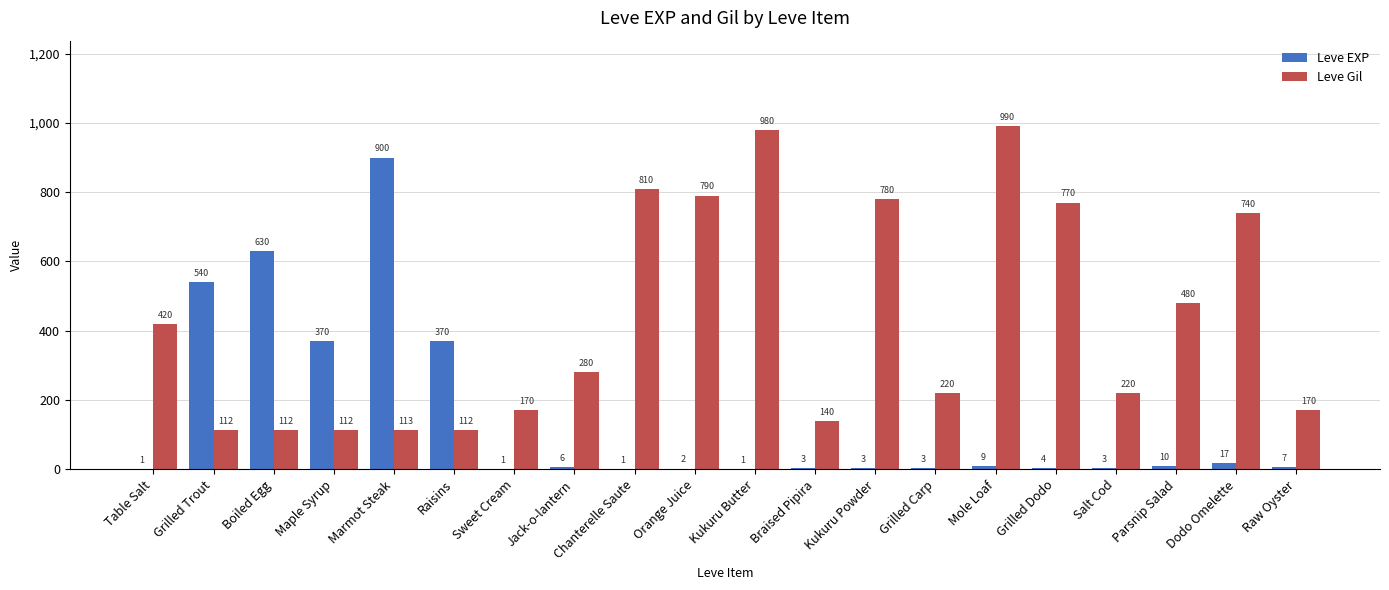

True or false: Leve Gil has a value of 112 at Maple Syrup.

True